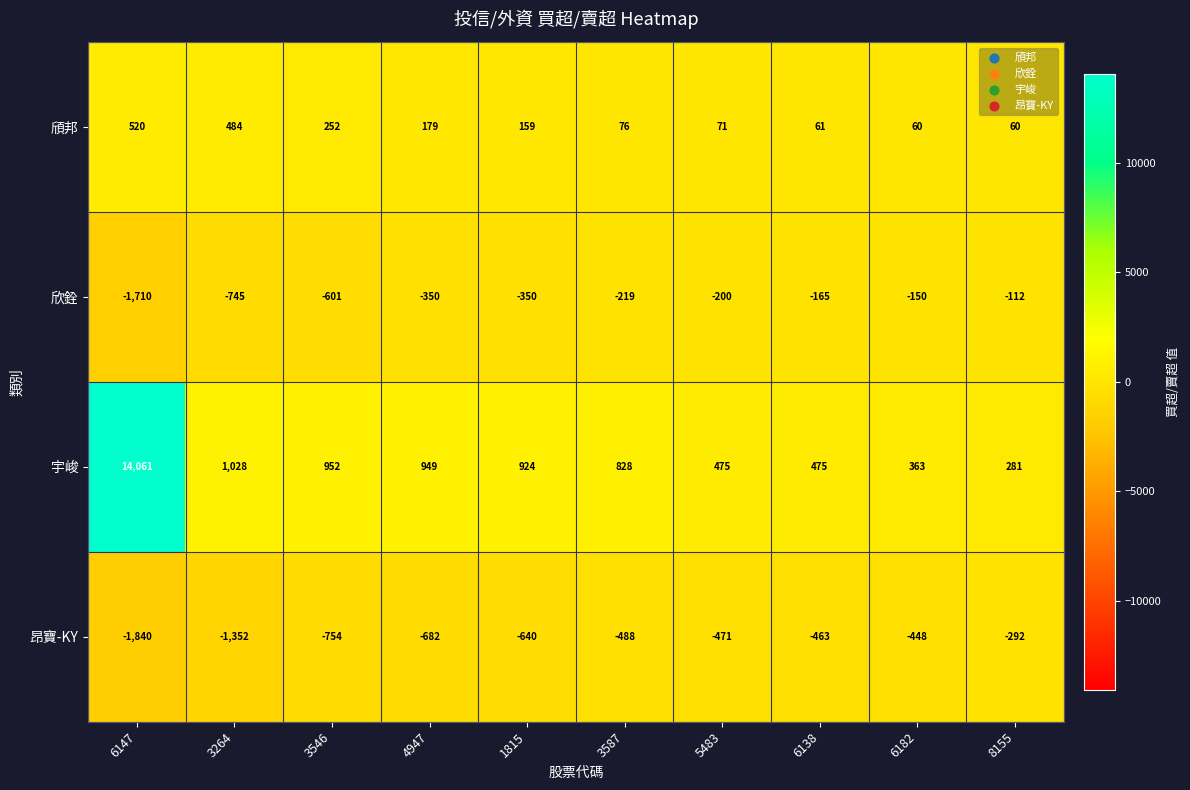

Which category has the highest value across all series?

6147